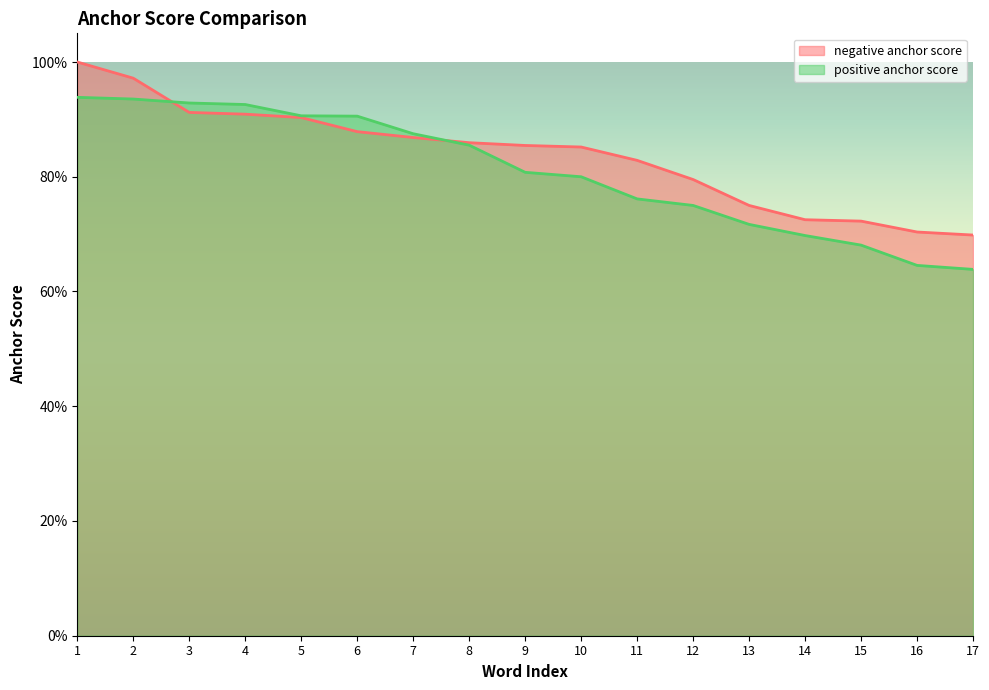

Which series has the largest range (max minus min)?

negative anchor score